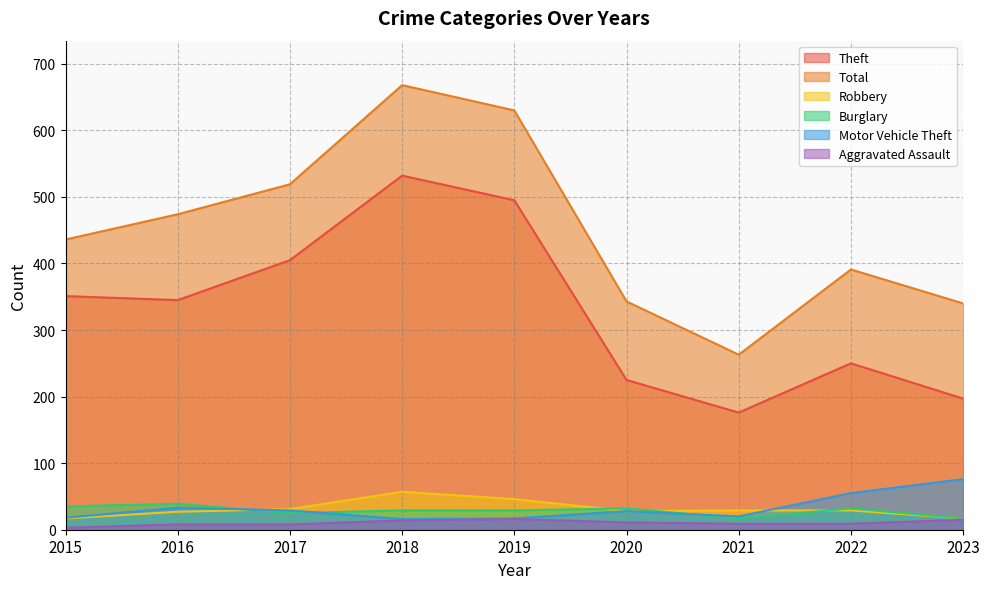

Which series has the largest total across all categories?

Total